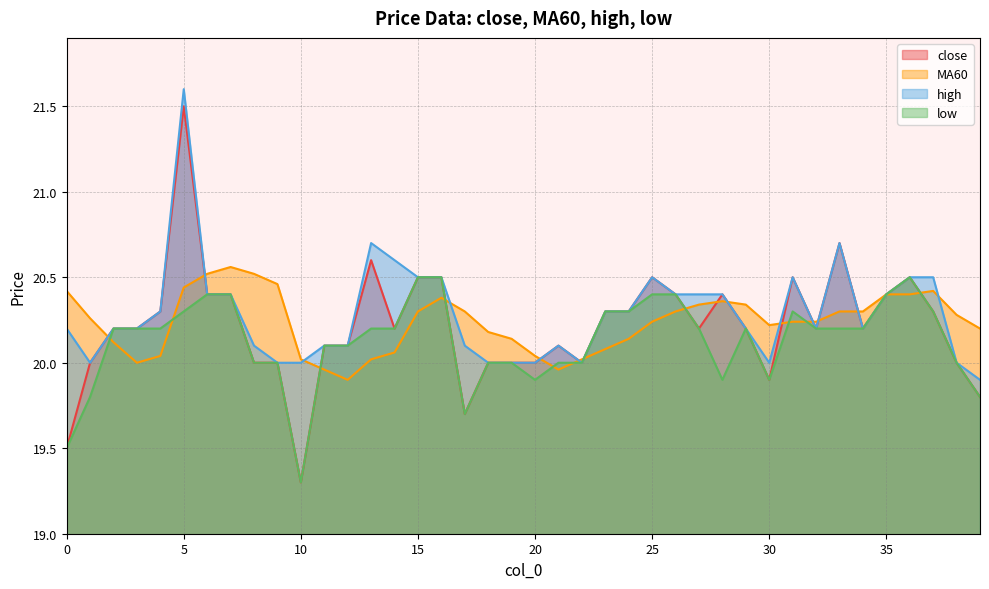

Does the chart have visible grid lines?

Yes